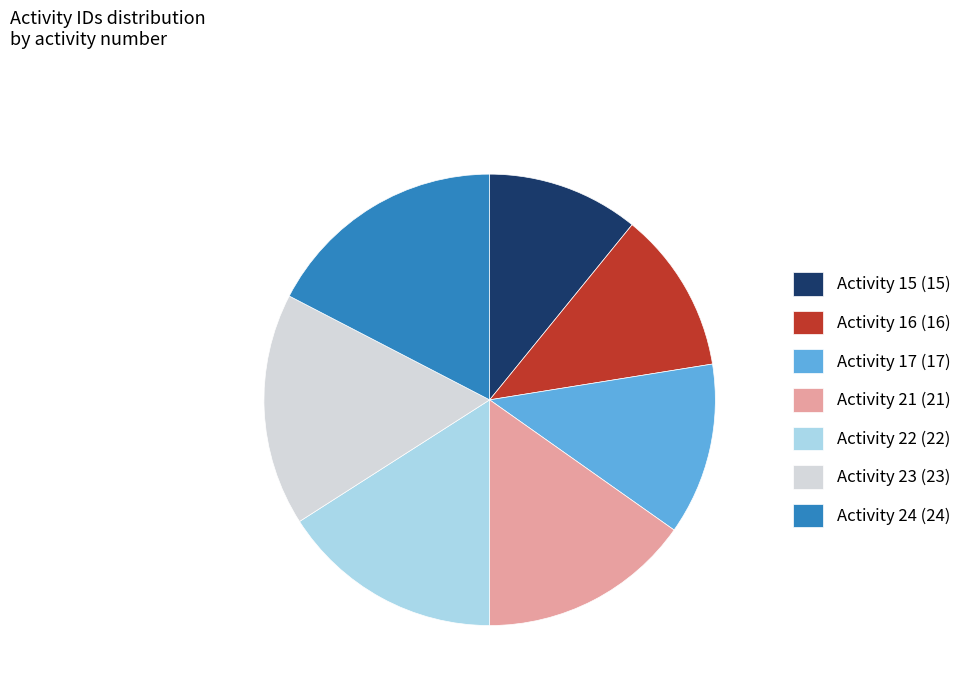

Is there a majority slice in this chart?

No